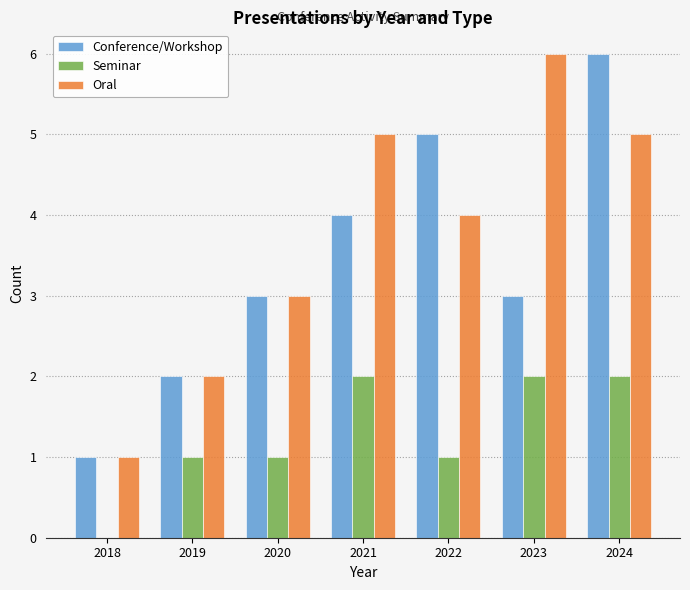

Between 2019 and 2024, which series saw the biggest shift?

Conference/Workshop